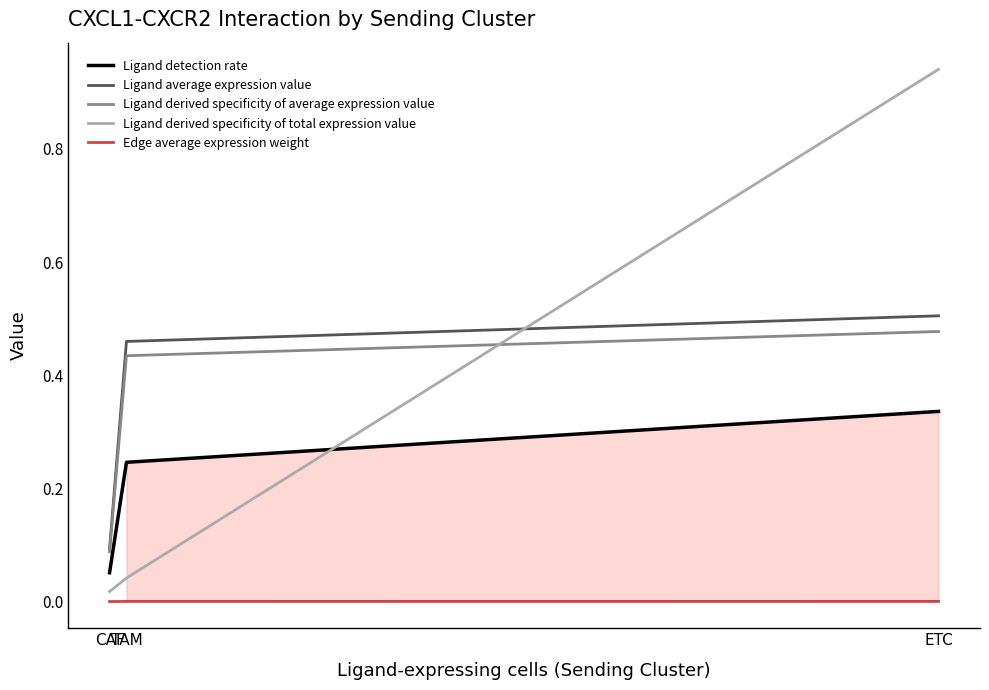

Which series has the largest total across all categories?

Ligand average expression value